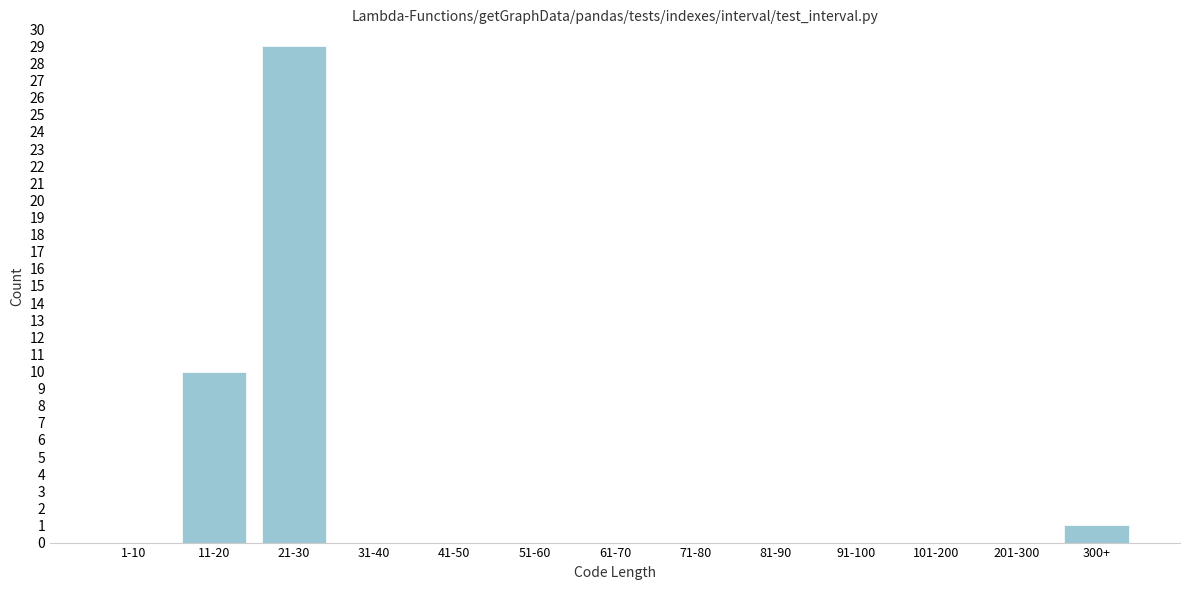

Reading left to right, extract all data points from this chart.

1-10=0	11-20=10	21-30=29	31-40=0	41-50=0	51-60=0	61-70=0	71-80=0	81-90=0	91-100=0	101-200=0	201-300=0	300+=1